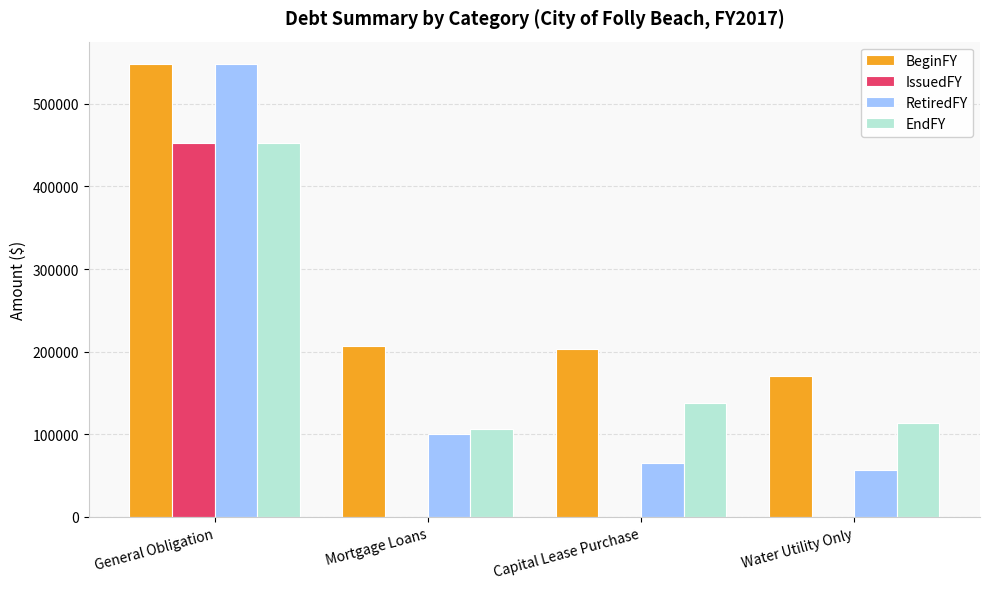

What is the total value across all series at Mortgage Loans?

413464